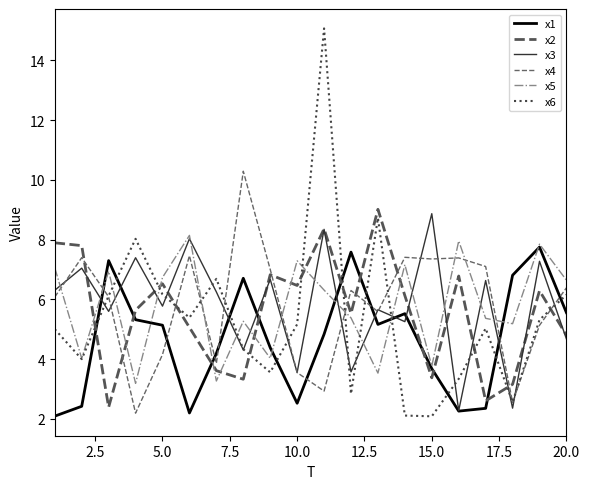

How many times do x1 and x4 cross each other?

8